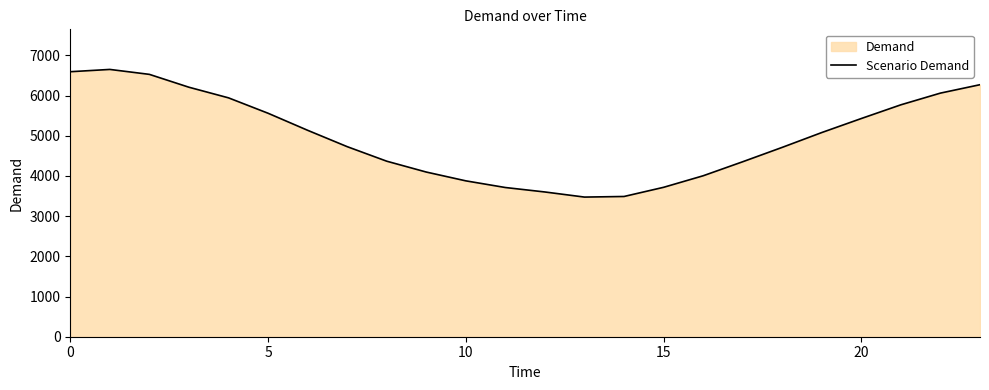

Read the value at 5.

5560